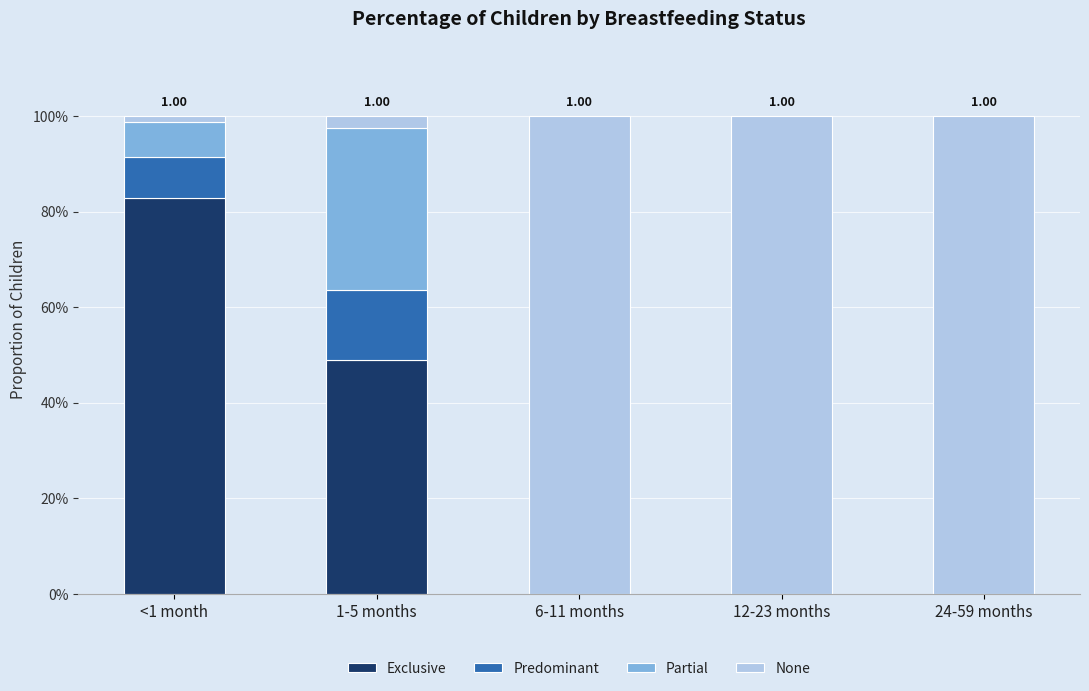

Count the Exclusive values in the range 0 to 1.

5